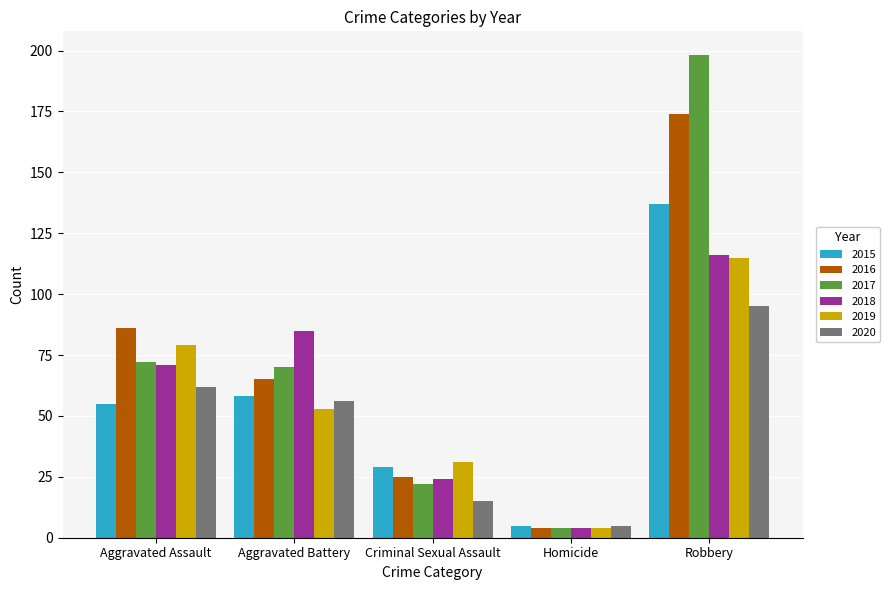

What is the sum of all 2017 values?

366